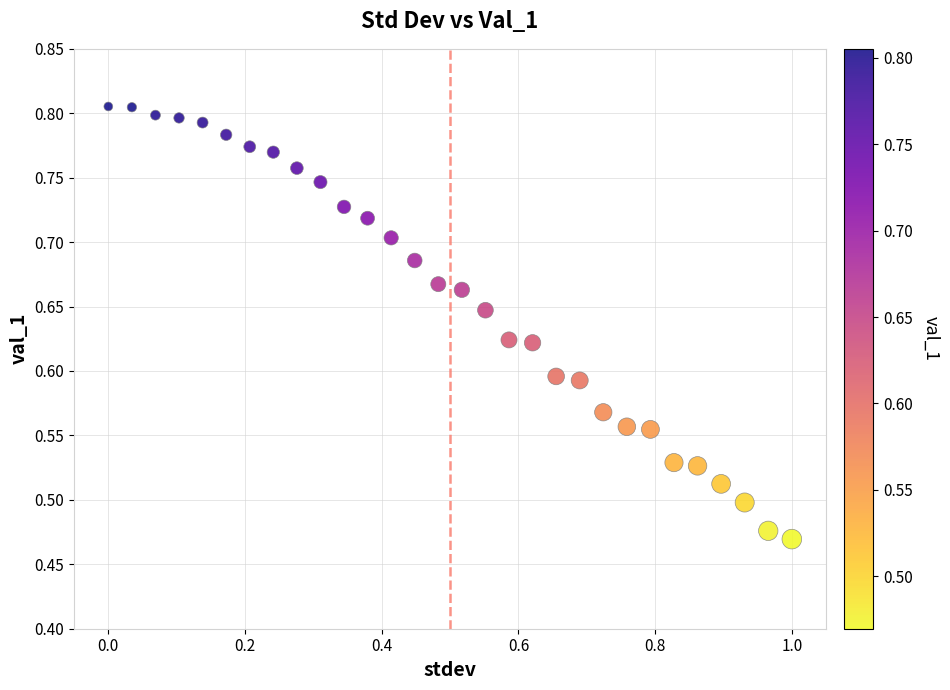

What is the range of Y values (max minus min)?

0.3